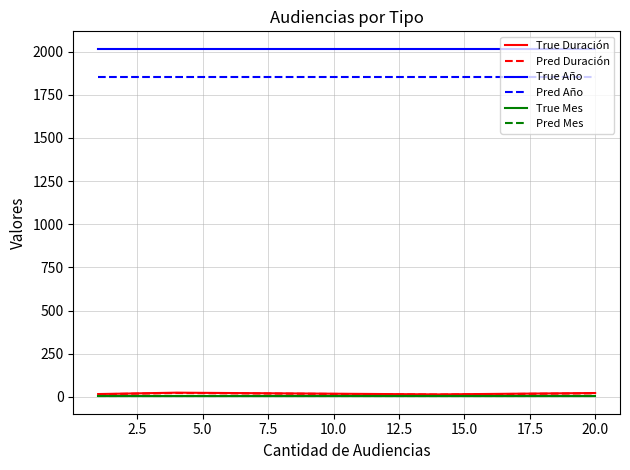

True or false: True Año and Pred Año intersect in this chart.

False